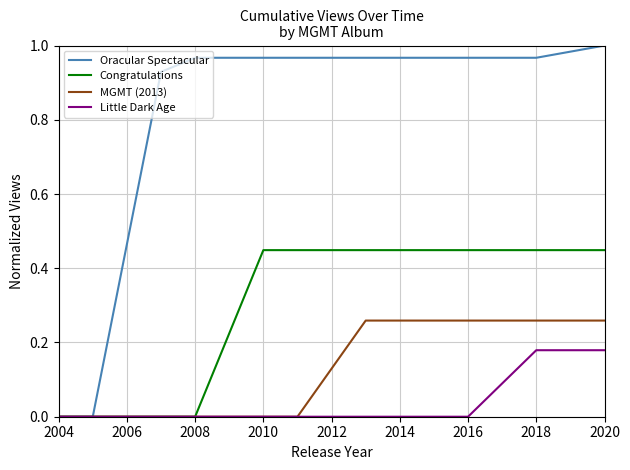

How many distinct data groups are displayed?

4